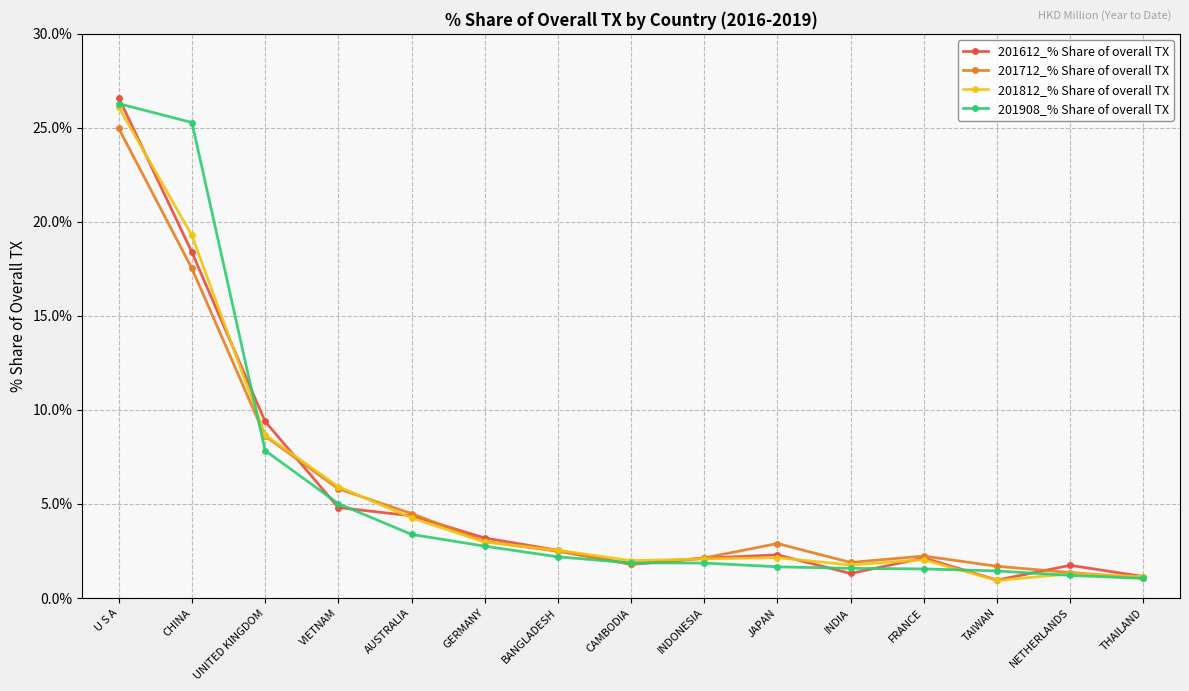

True or false: 201712_% Share of overall TX has more than 2 points higher than both neighbors.

False